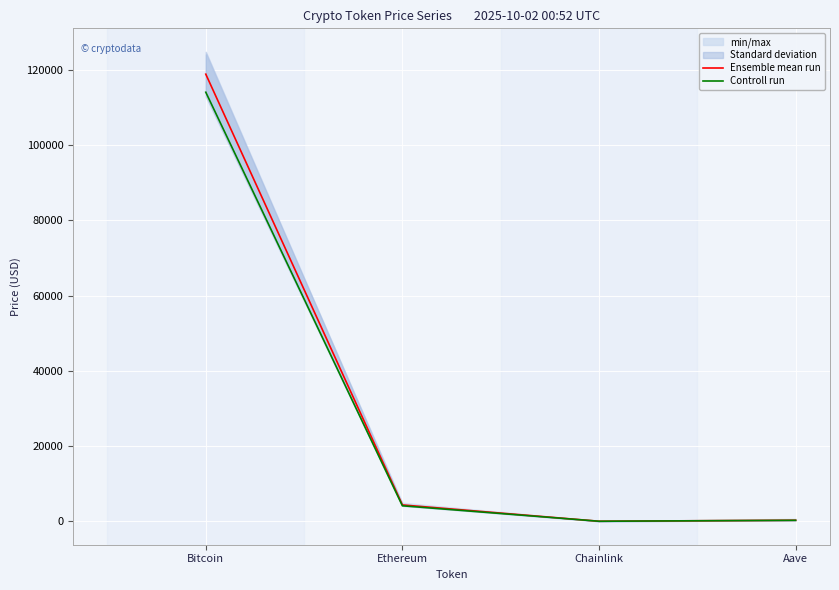

What is the spread (max minus min) of values at Chainlink?

1.5